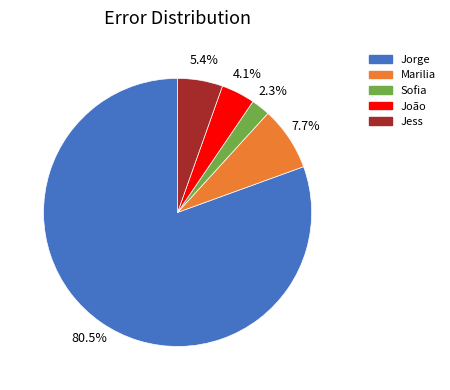

Which slice represents more than half of the pie?

Jorge